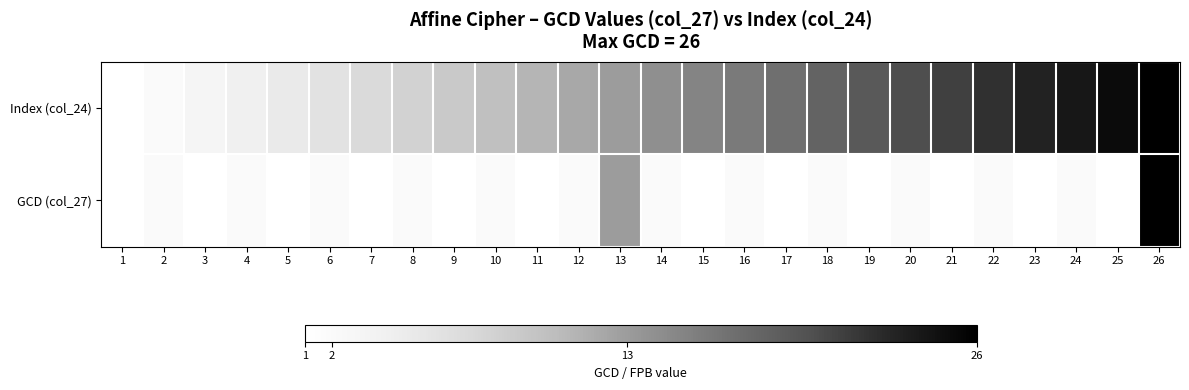

How many distinct data groups are displayed?

2